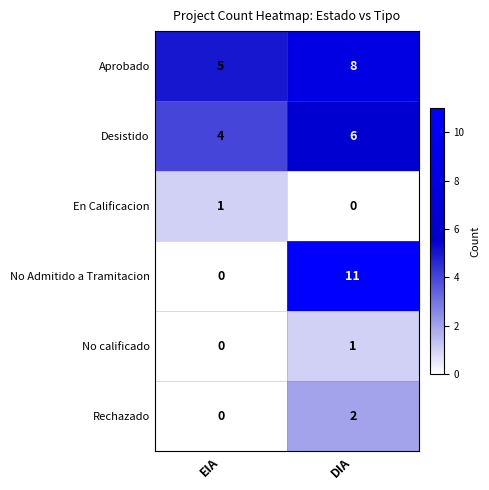

What is the maximum value shown in the chart?

11